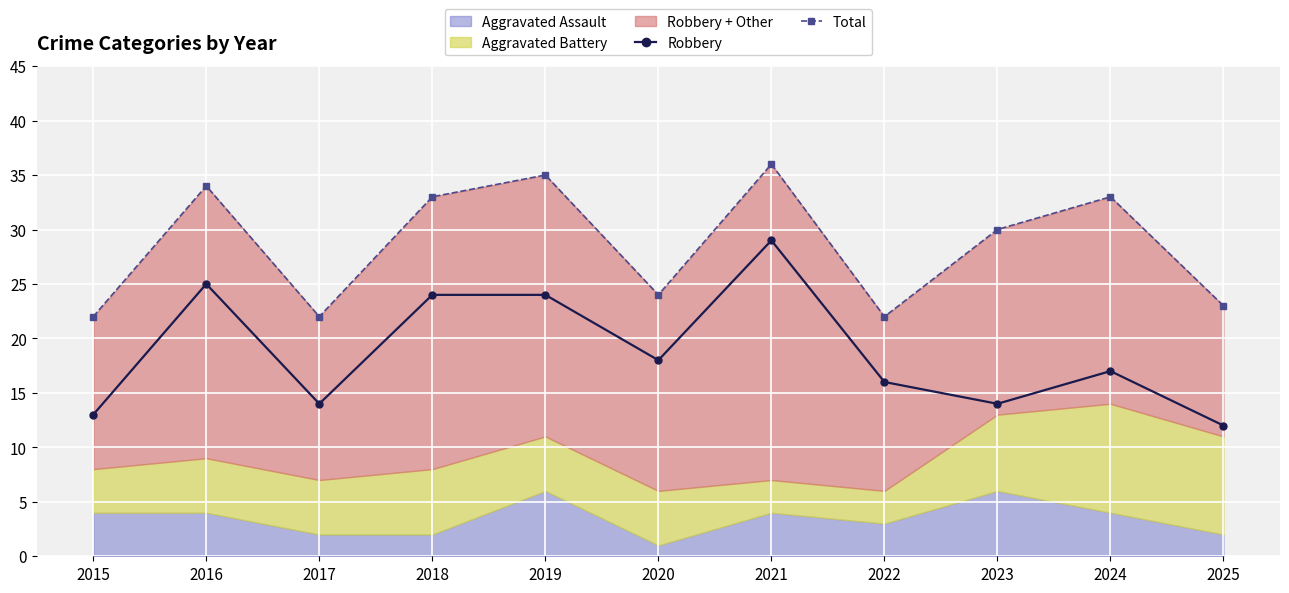

Where is the first local minimum for Robbery?

2017